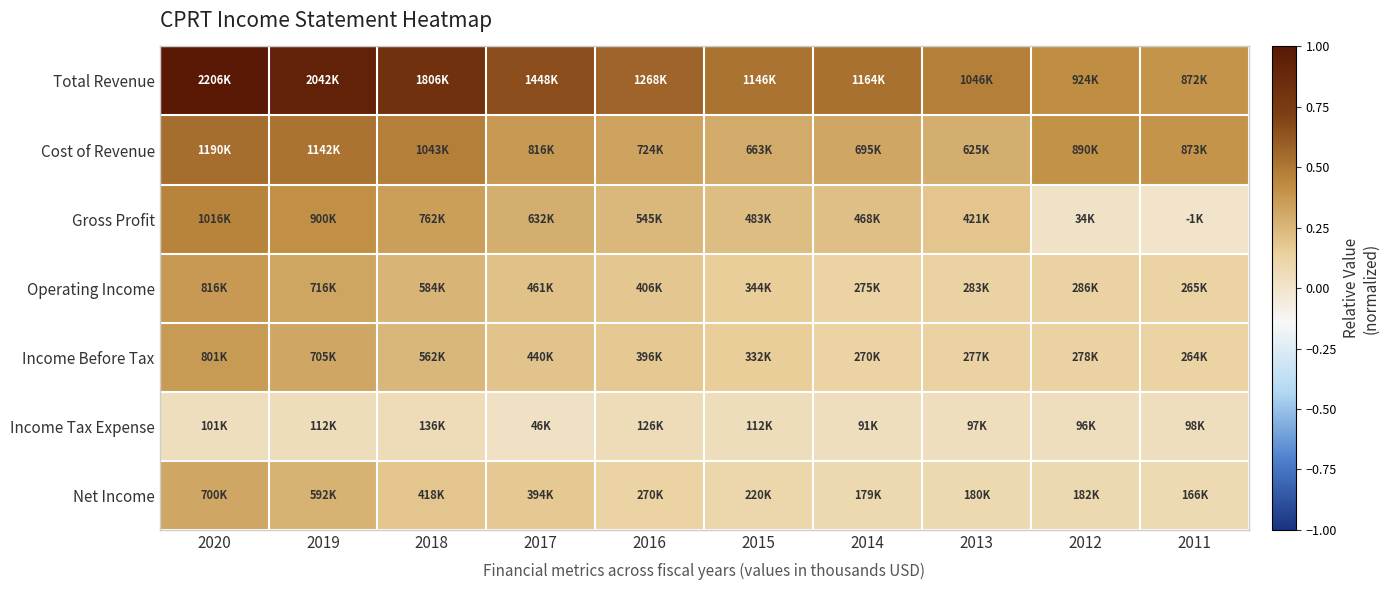

List the series in order of their peak value, highest first.

Total Revenue, Cost of Revenue, Gross Profit, Operating Income, Income Before Tax, Net Income, Income Tax Expense